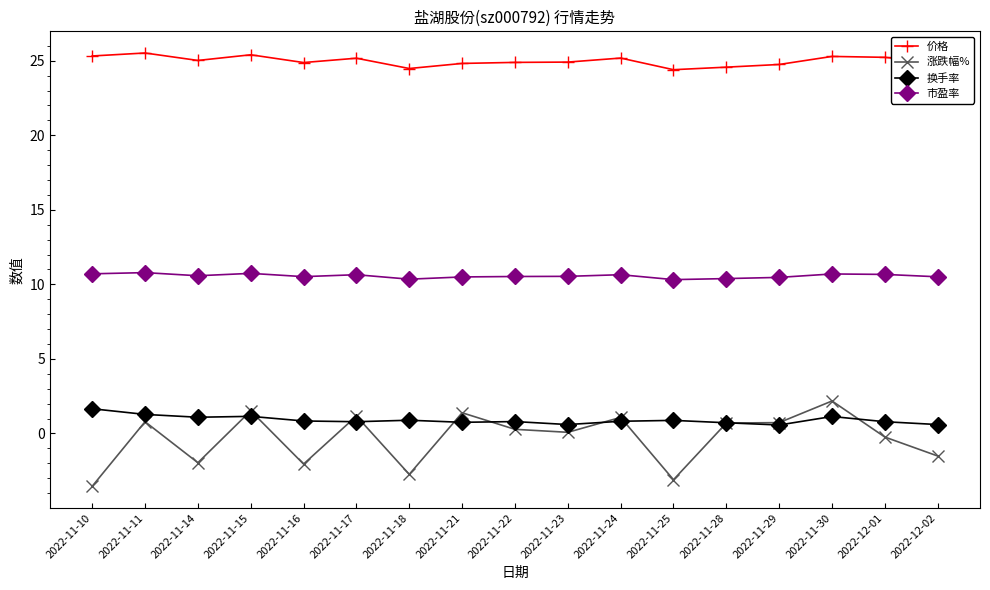

What is the difference between the highest and lowest values at 2022-11-17?

24.4